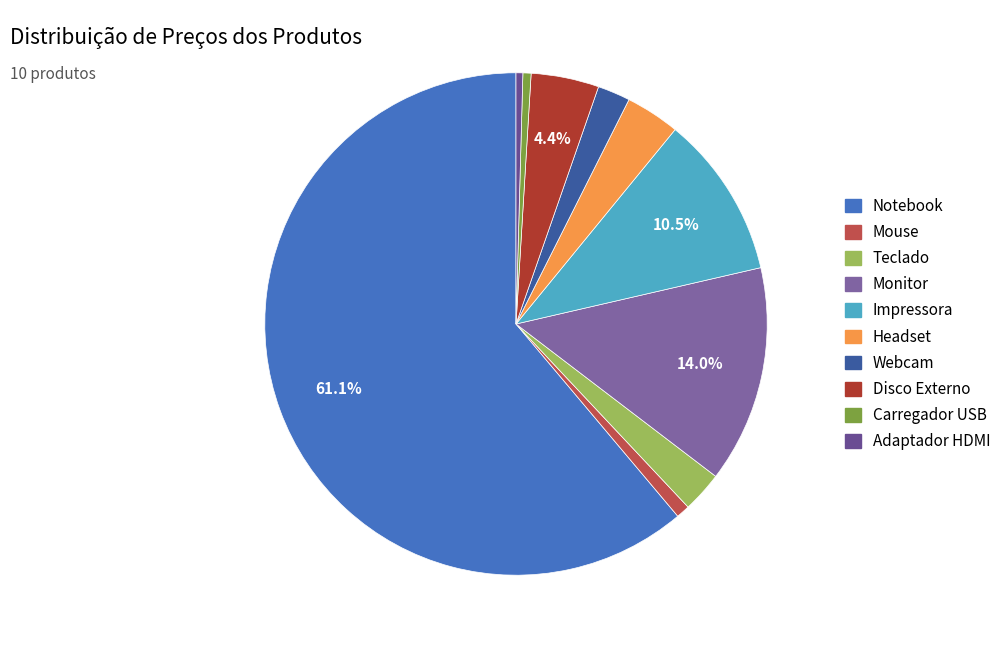

What percentage is the Monitor slice, to the nearest percent?

14%